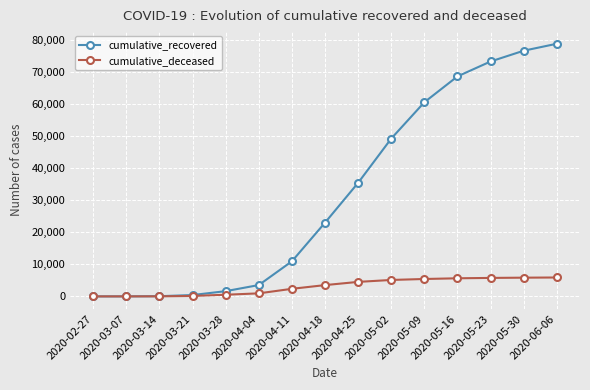

Rank the series by their average value, from lowest to highest.

cumulative_deceased, cumulative_recovered